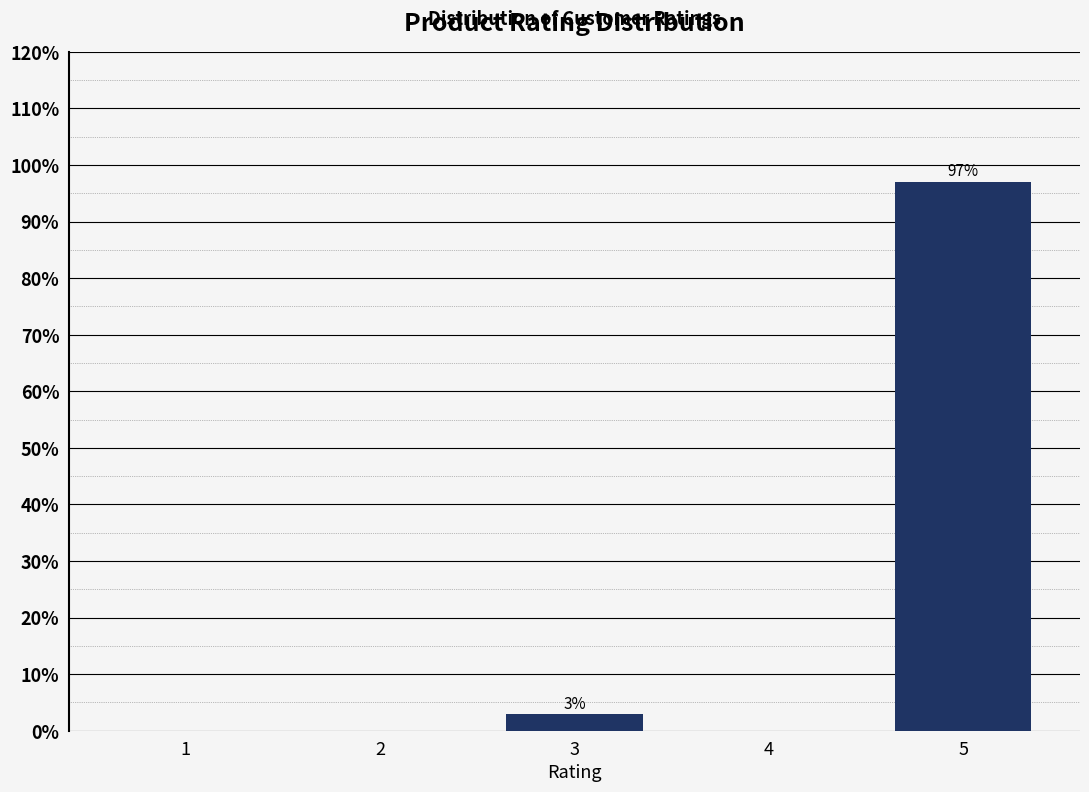

Reading right to left, transcribe all the data shown in this chart.

5=97.0	4=0.0	3=3.0	2=0.0	1=0.0